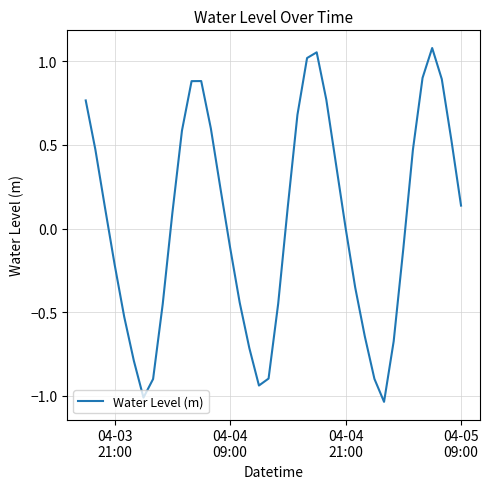

What is the difference between the maximum and minimum values?

2.1